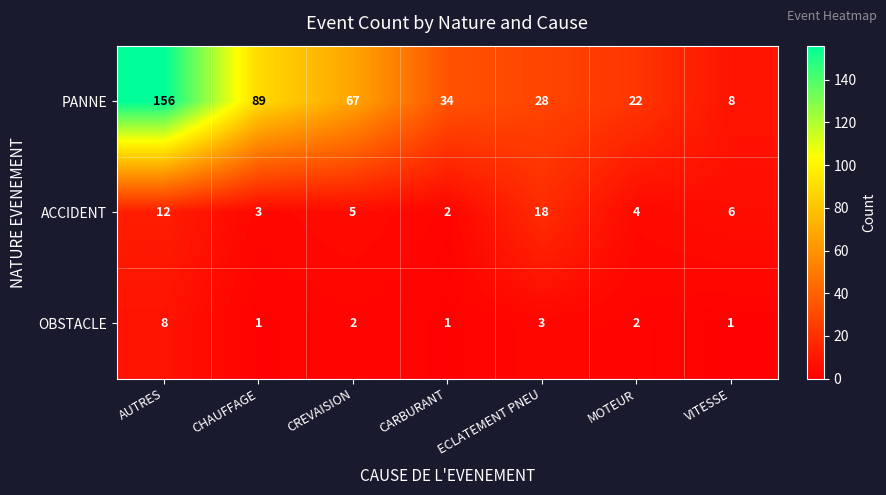

Rank the series at CHAUFFAGE from highest to lowest value.

PANNE, ACCIDENT, OBSTACLE